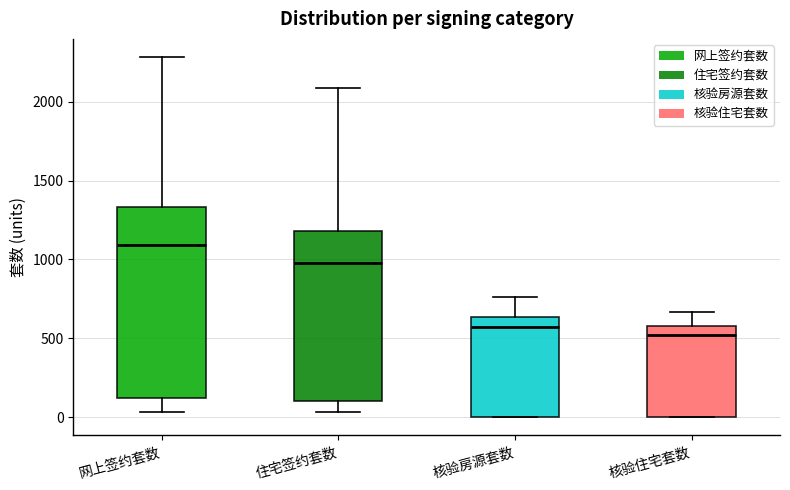

Reading left to right, transcribe this box plot: for each box, give where its median line is, the range the box spans, and where its two whiskers end, as read against the y-axis. The values are not printed on the chart, so give them approximately, as read against the axis.

网上签约套数: median 1100, box 100 to 1350, whiskers 50 to 2300
住宅签约套数: median 1000, box 100 to 1200, whiskers 50 to 2100
核验房源套数: median 550, box 0 to 650, whiskers 0 to 750
核验住宅套数: median 500, box 0 to 600, whiskers 0 to 650